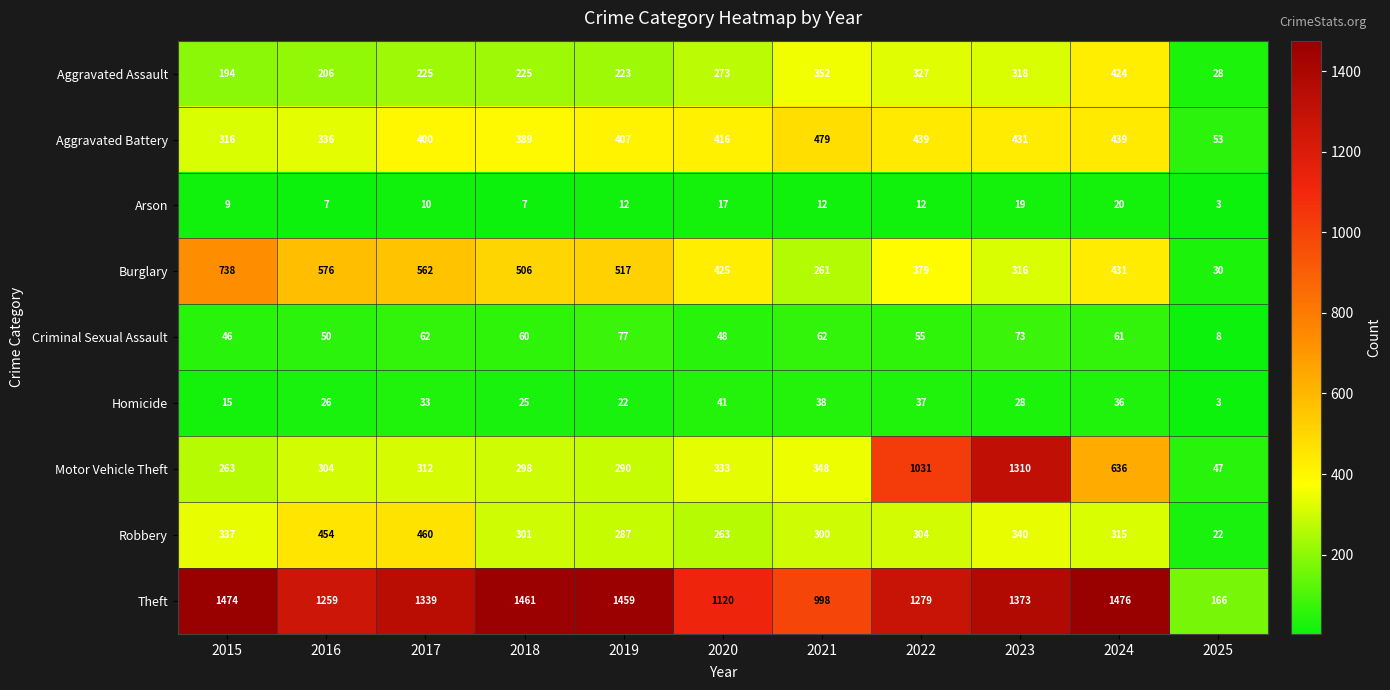

True or false: Aggravated Assault has a value of 84 at 2023.

False